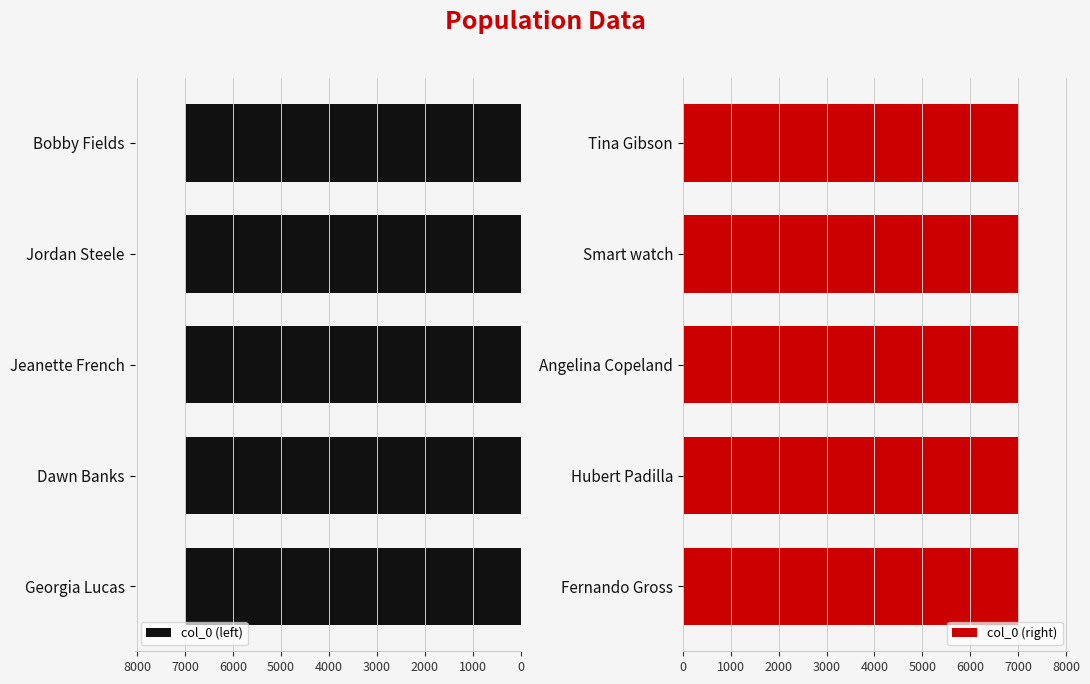

How many values in the col_0 (right) series are below 7008?

2